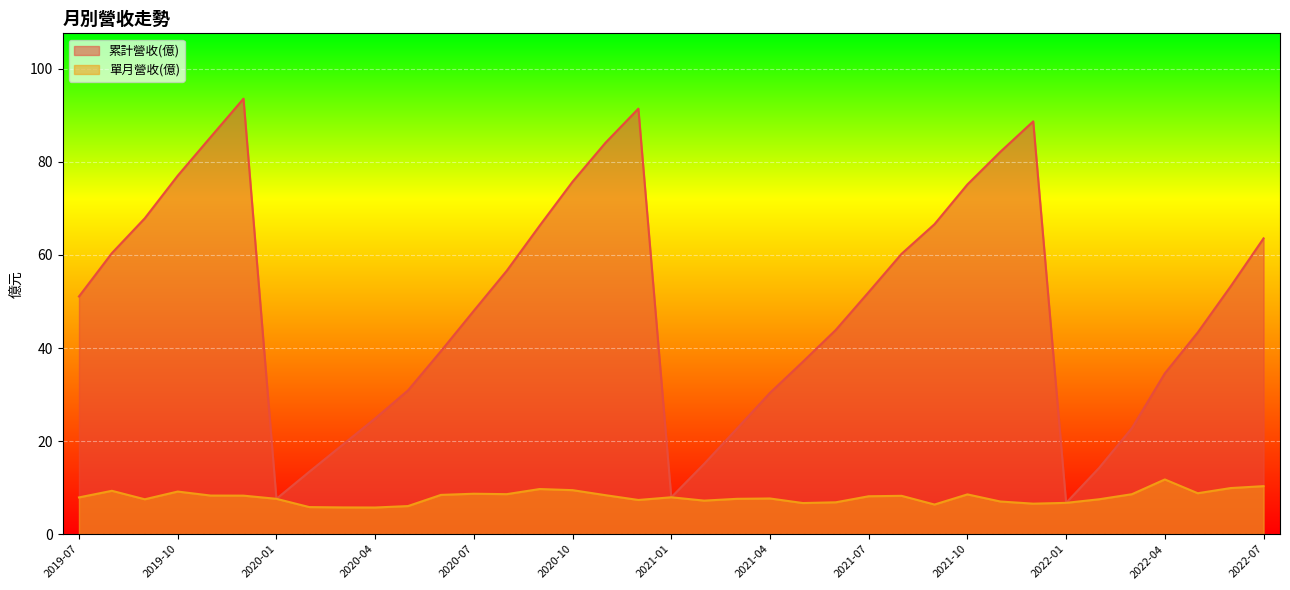

How many interior local valleys does the 單月營收(億) series have?

9